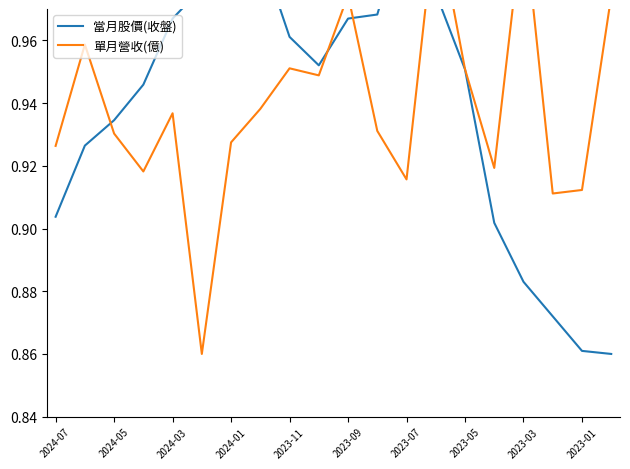

What is the value of the 當月股價(收盤) point at the 16th from the left?

0.9